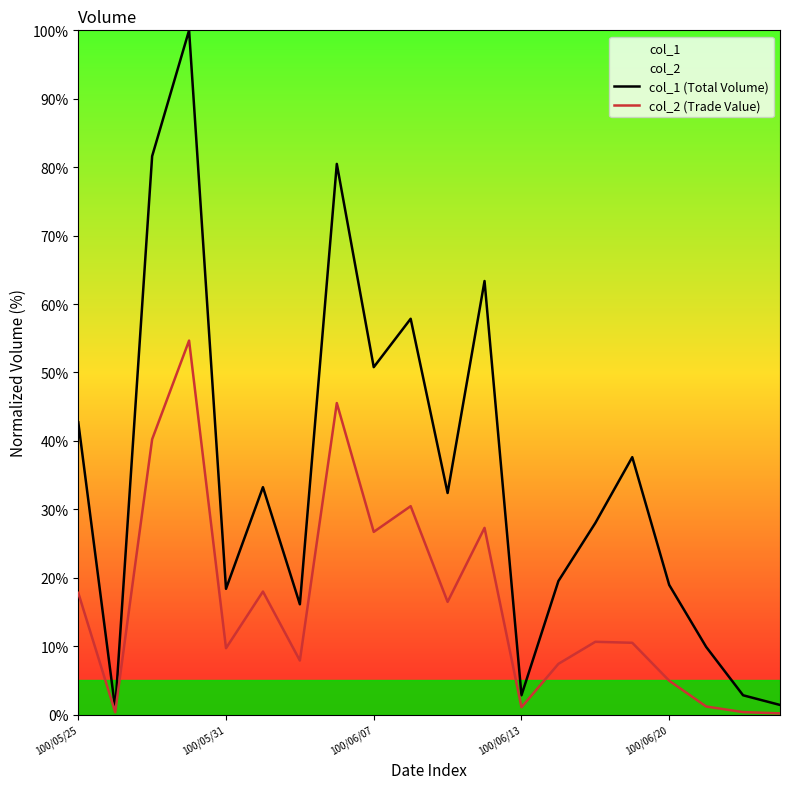

The value of col_2 (Trade Value) at 17 is 2.0. True or false?

False